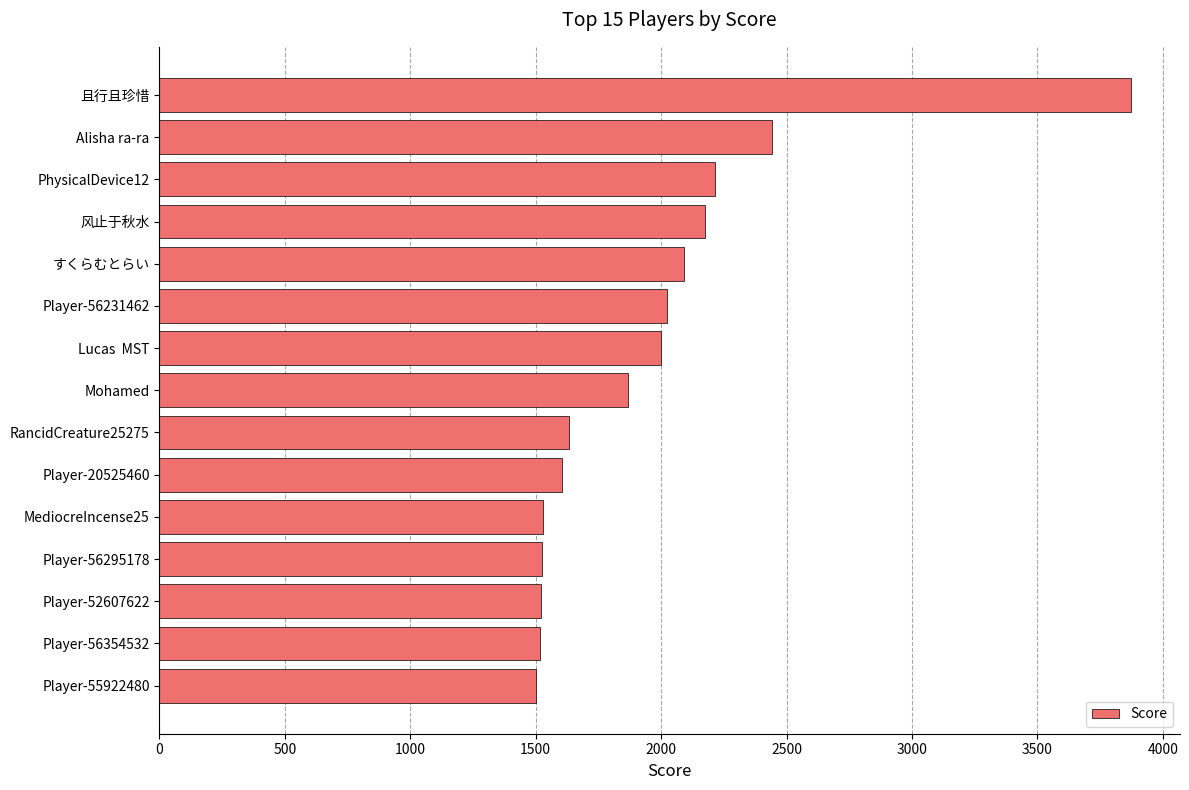

What is the greatest value displayed?

3875